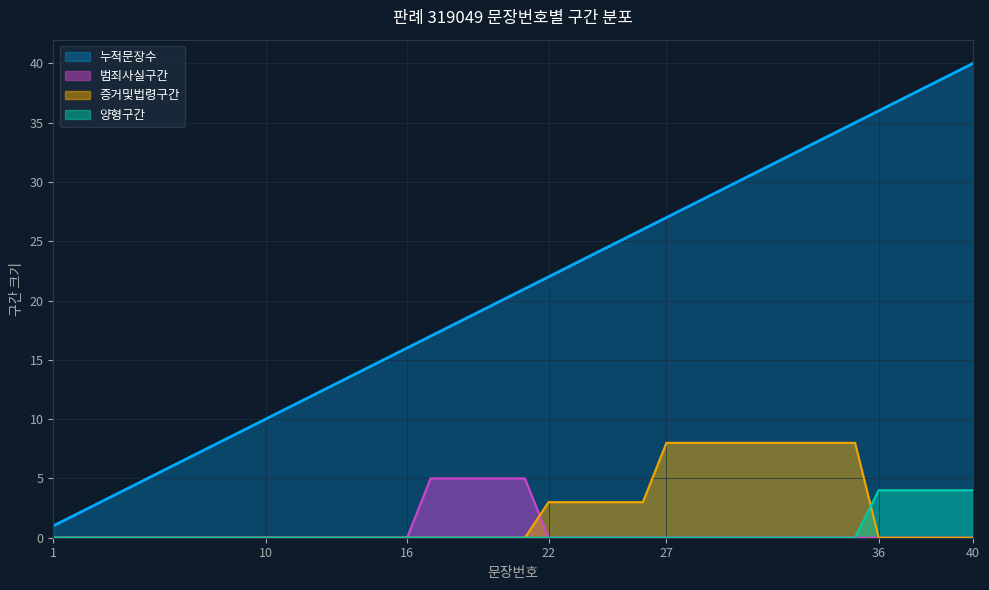

Which series has the largest total across all categories?

누적문장수